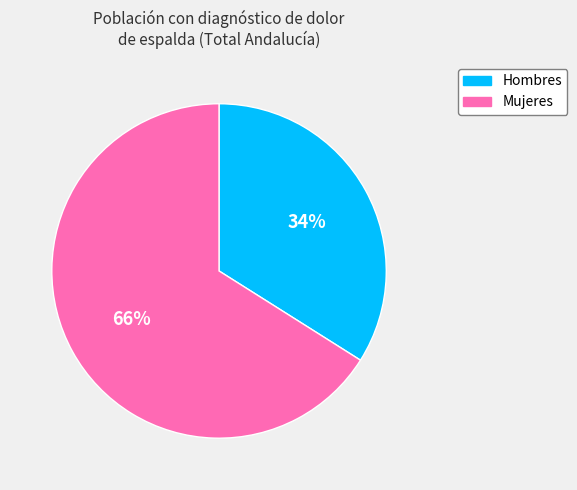

To the nearest percent, what is the average slice percentage?

50%